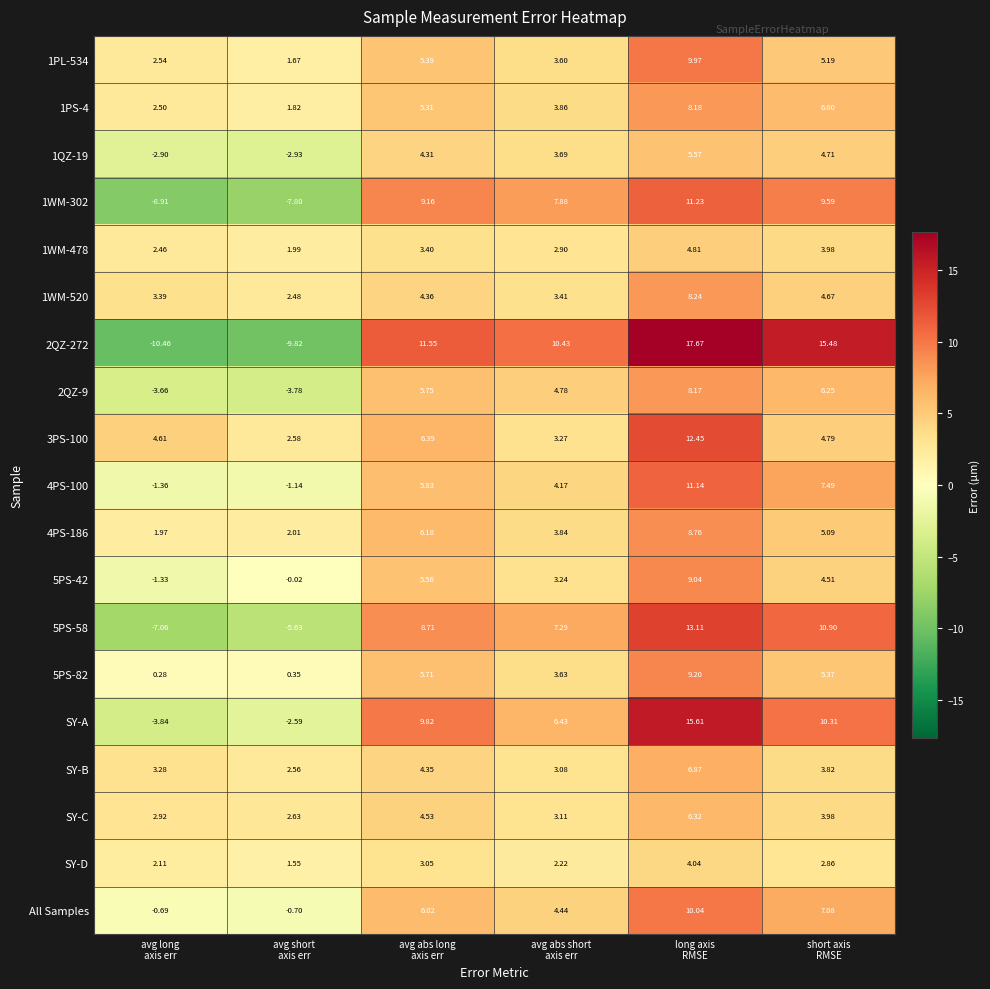

List the series in order of their peak value, highest first.

2QZ-272, SY-A, 5PS-58, 3PS-100, 1WM-302, 4PS-100, All Samples, 1PL-534, 5PS-82, 5PS-42, 4PS-186, 1WM-520, 1PS-4, 2QZ-9, SY-B, SY-C, 1QZ-19, 1WM-478, SY-D